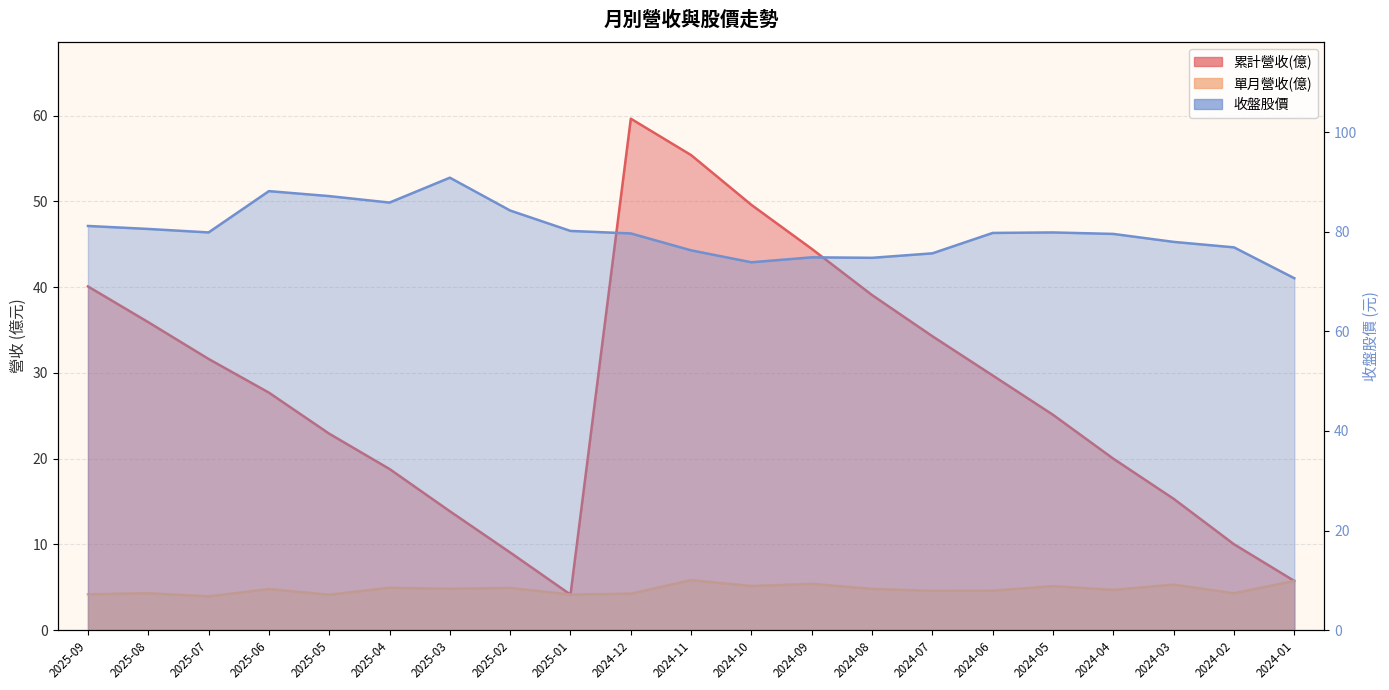

Does the chart display data point markers on the line(s)?

No